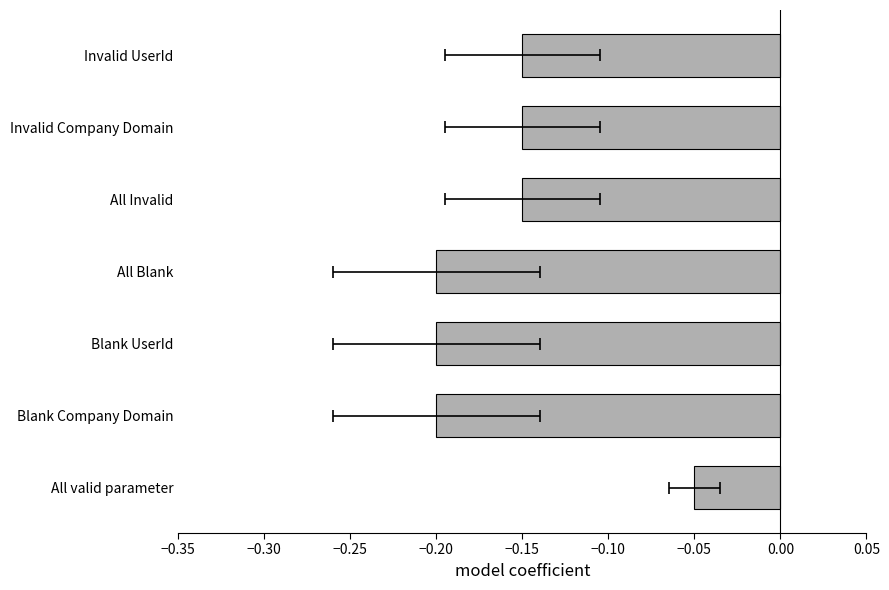

What is the change in value from Blank Company Domain to Invalid UserId?

+0.1